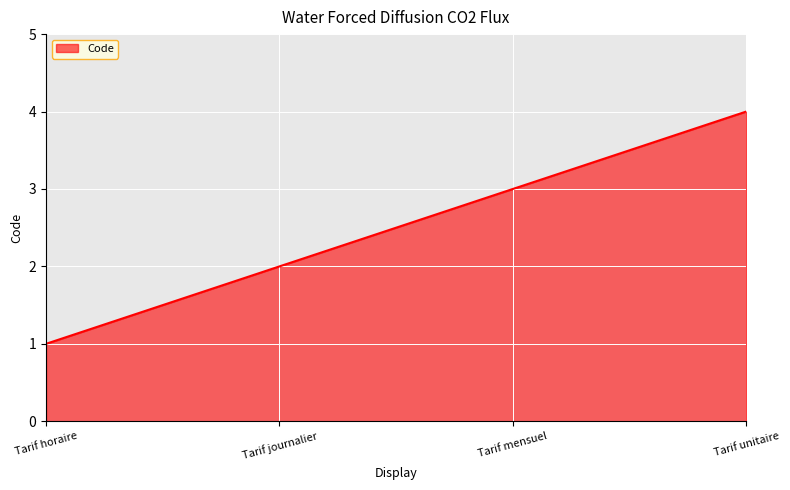

What is the sum of all values?

10